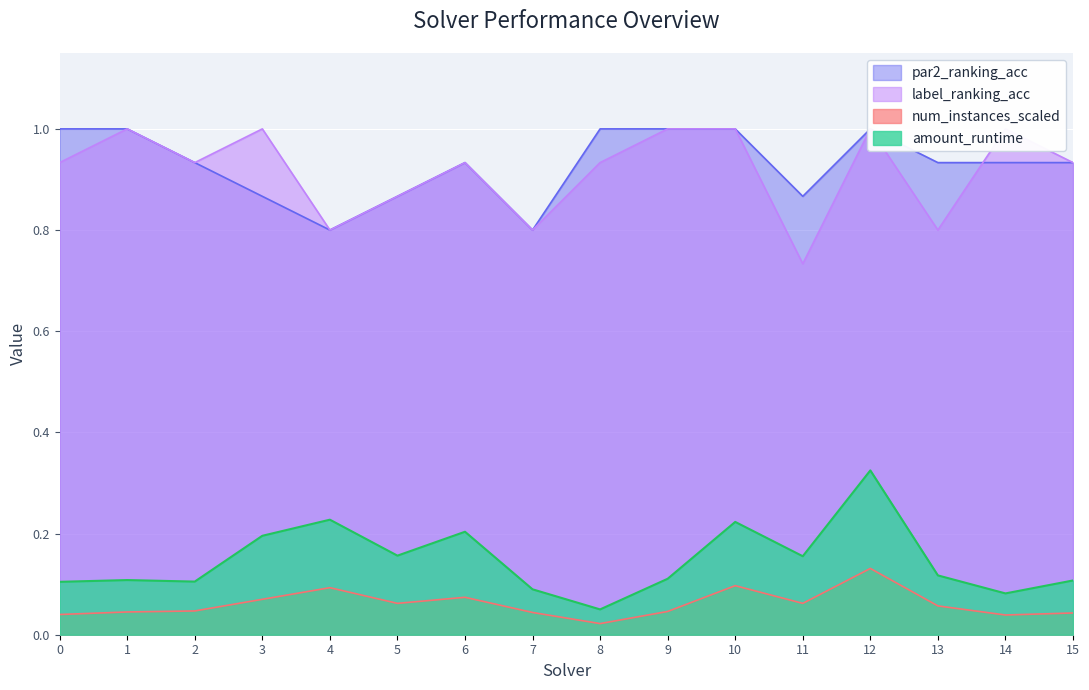

Which category has the lowest value across all series?

8